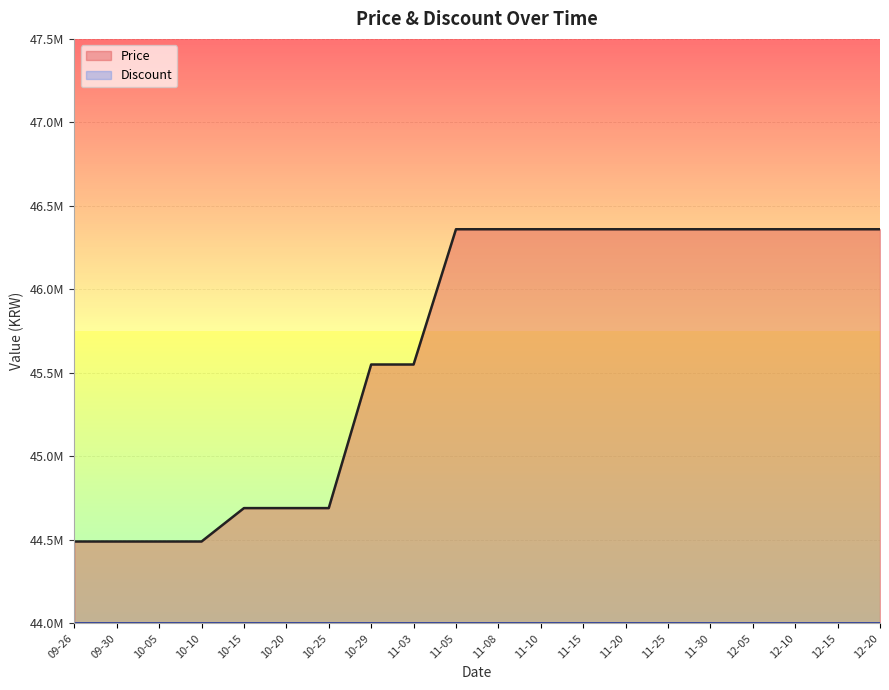

What is the maximum value shown in the chart?

46360000